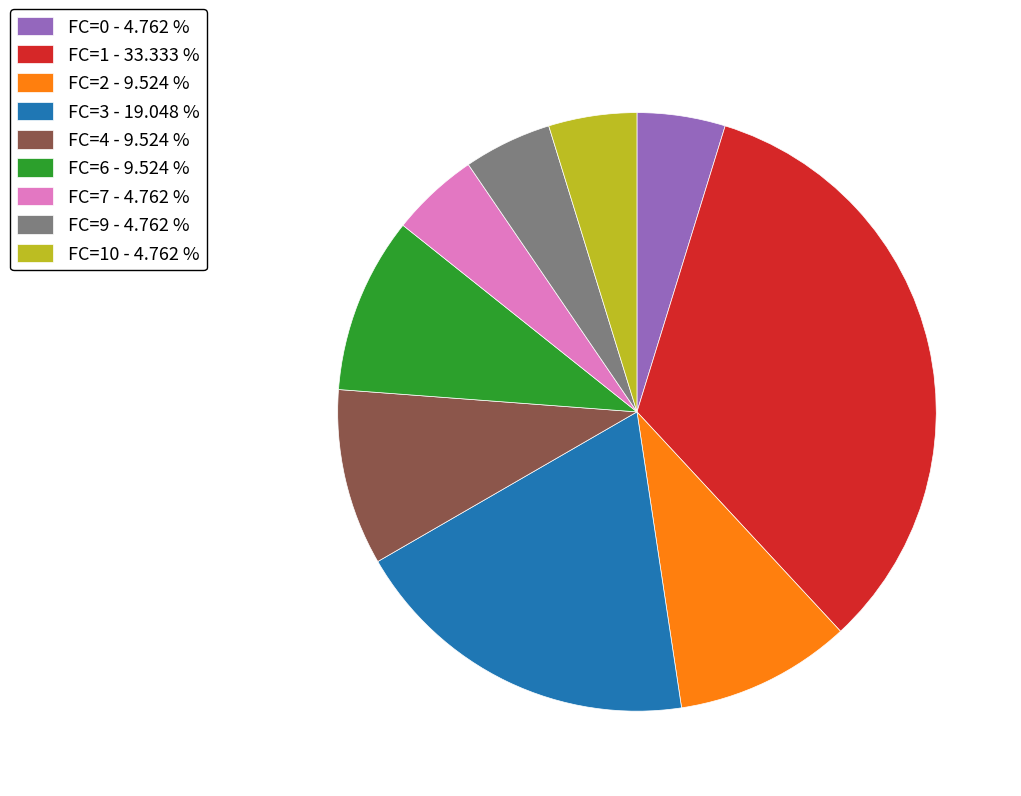

Which slice is the largest?

FC=1 - 33.333 %